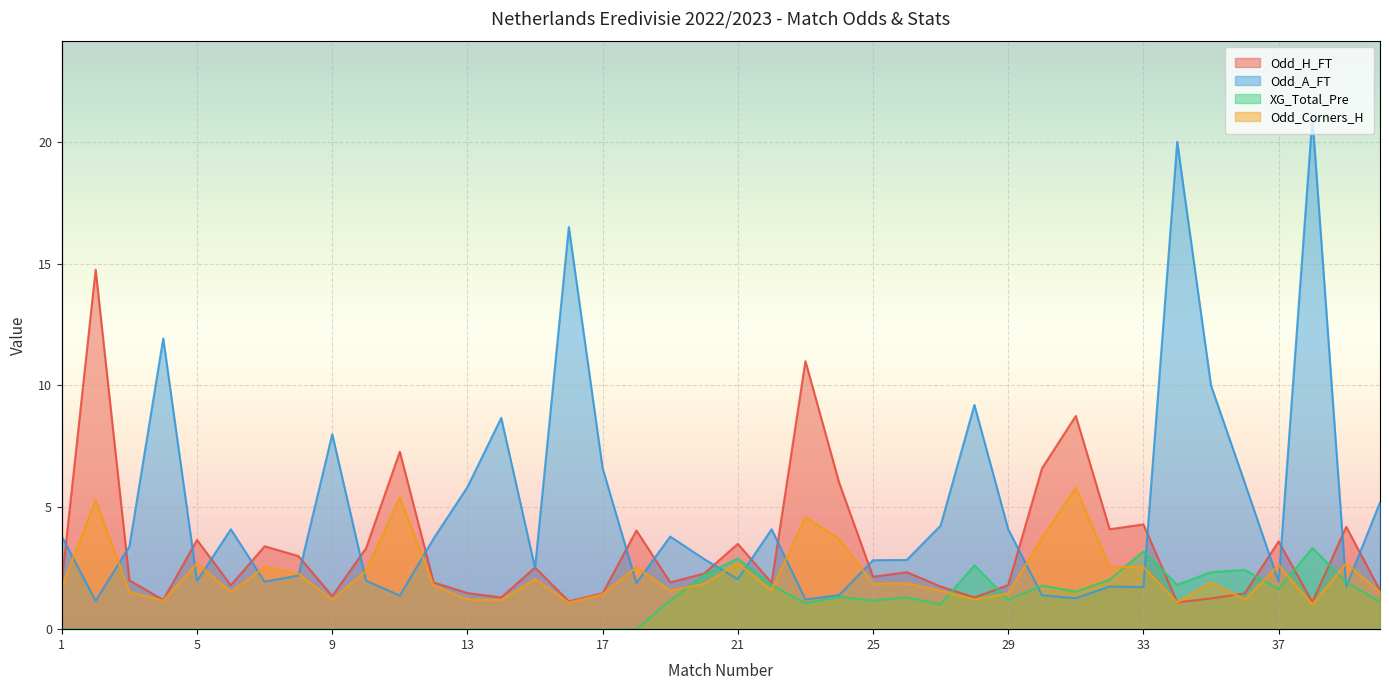

What is the total value across all series at 9?

10.6